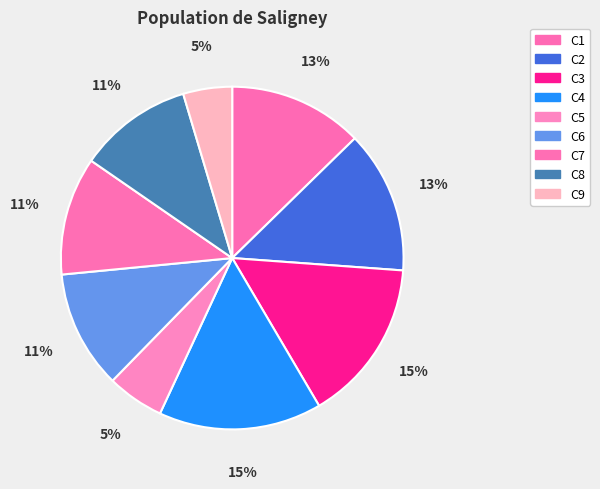

Count the number of slices in the pie.

9